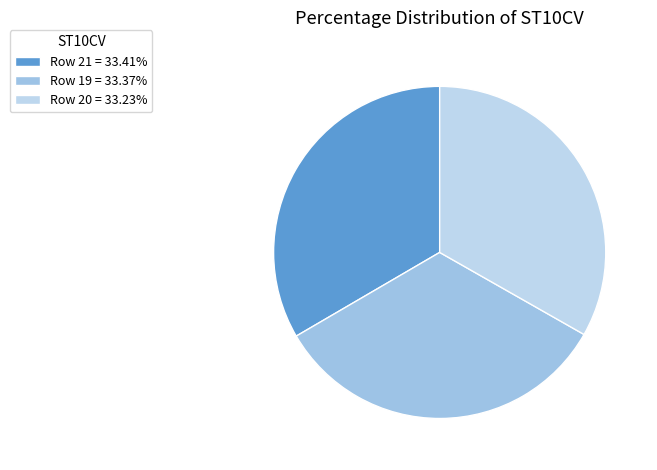

Count the number of slices in the pie.

3